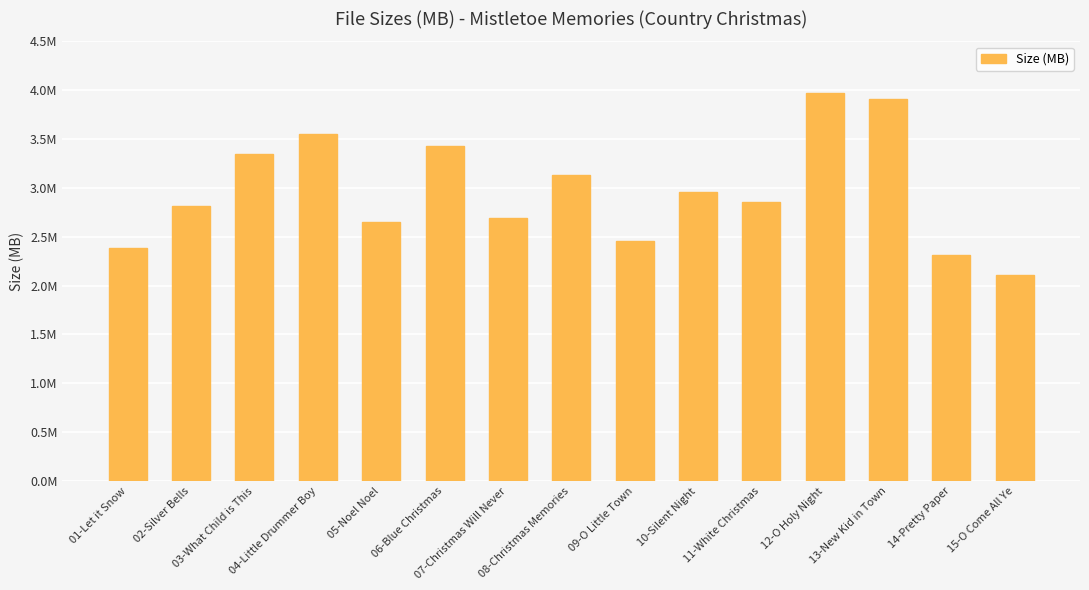

The chart shows a value of 2.4 at 01-Let it Snow. True or false?

True